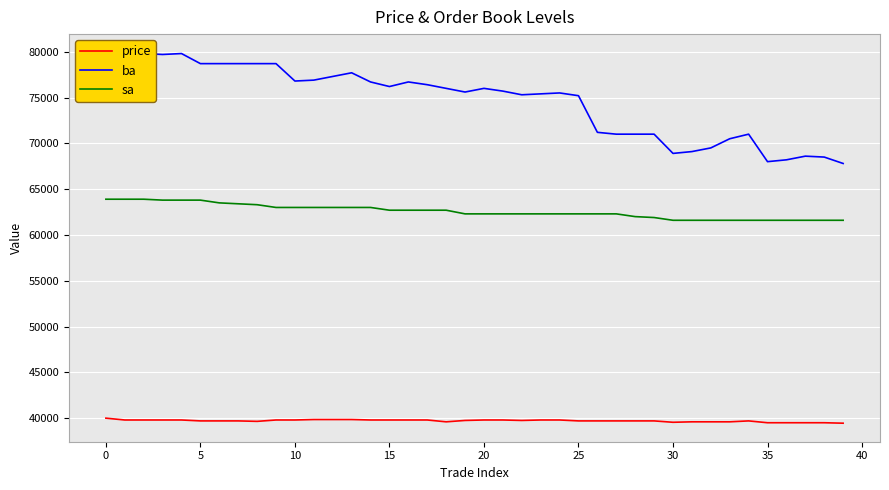

How many data points does each series have?

40